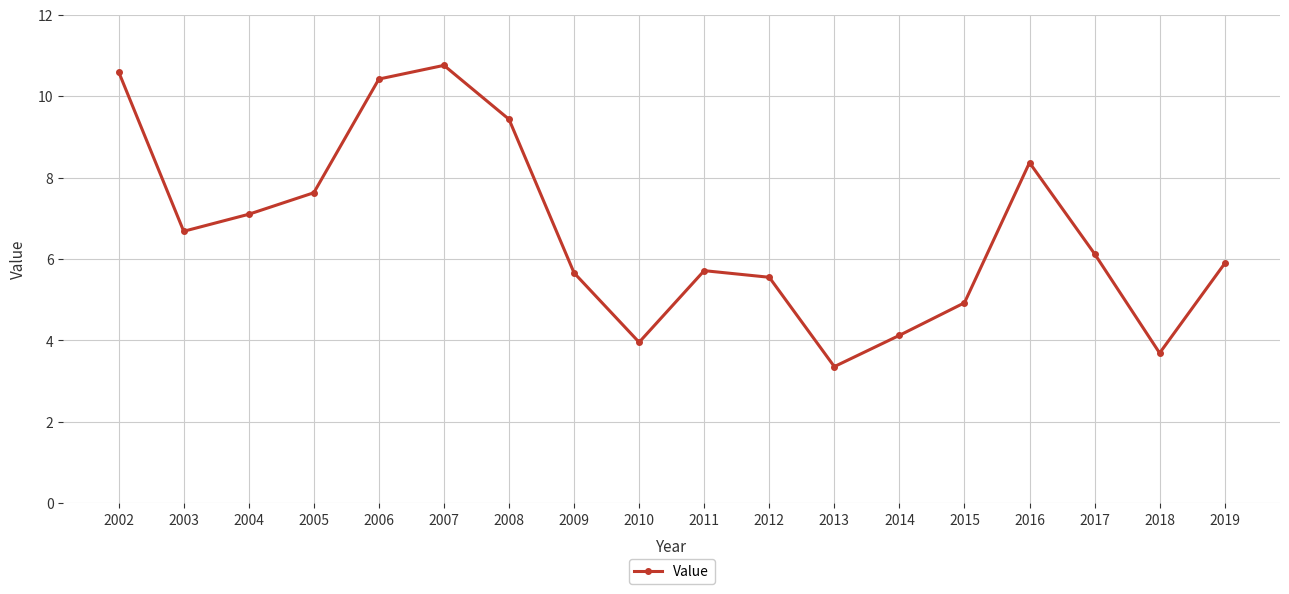

What is the sum of all values?

119.9